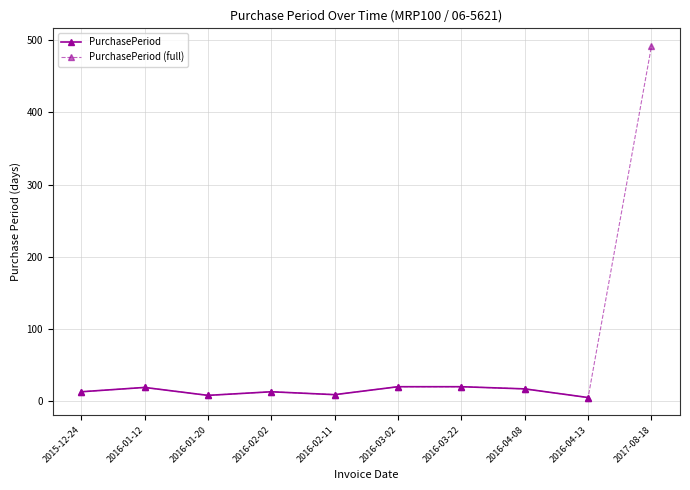

What is the difference between the maximum and second lowest values?

484